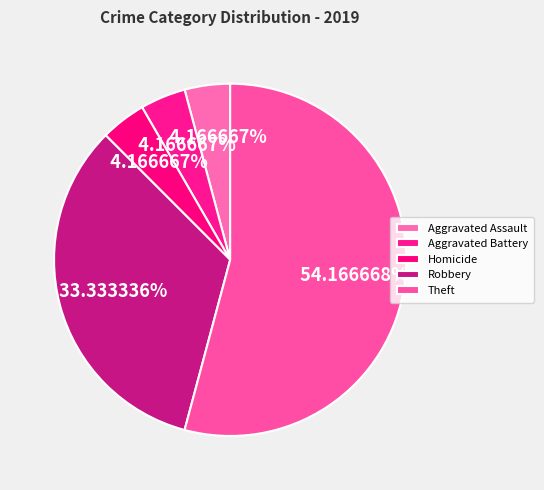

Count the number of slices in the pie.

5